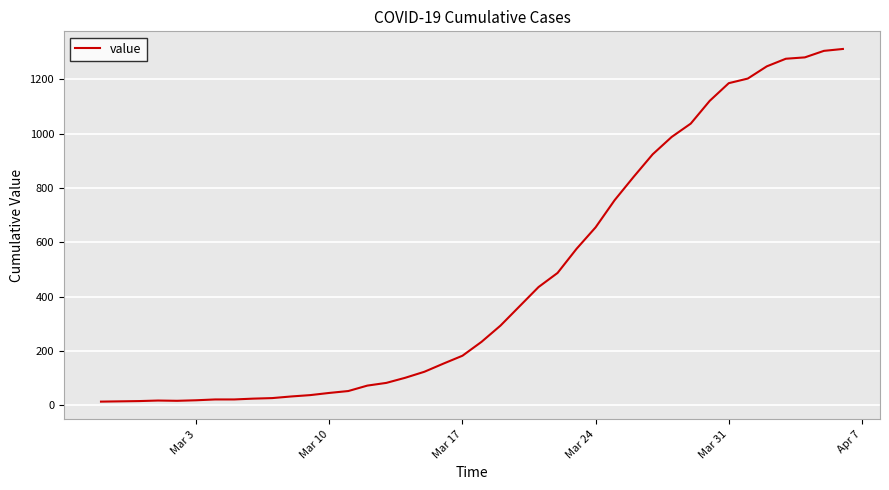

What is the difference between the maximum and minimum values?

1299